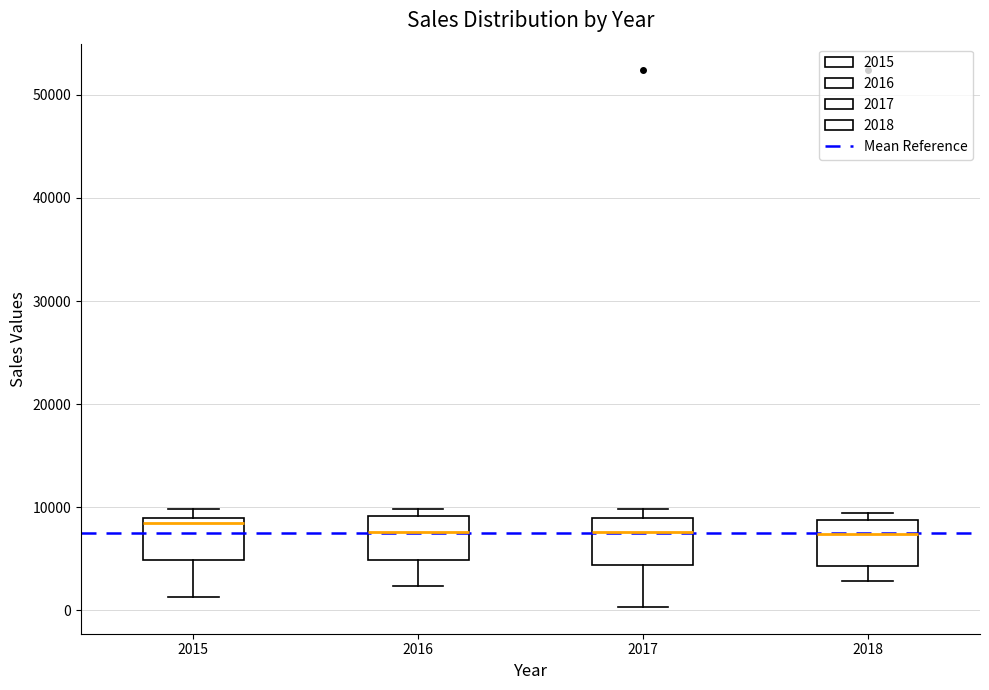

Reading left to right, transcribe this box plot: for each box, give where its median line is, the range the box spans, and where its two whiskers end, as read against the y-axis. The values are not printed on the chart, so give them approximately, as read against the axis.

2015: median 8000, box 5000 to 9000, whiskers 1000 to 10000
2016: median 8000, box 5000 to 9000, whiskers 2000 to 10000
2017: median 8000, box 4000 to 9000, whiskers 0 to 10000
2018: median 7000, box 4000 to 9000, whiskers 3000 to 9000 (just above the box's upper edge)